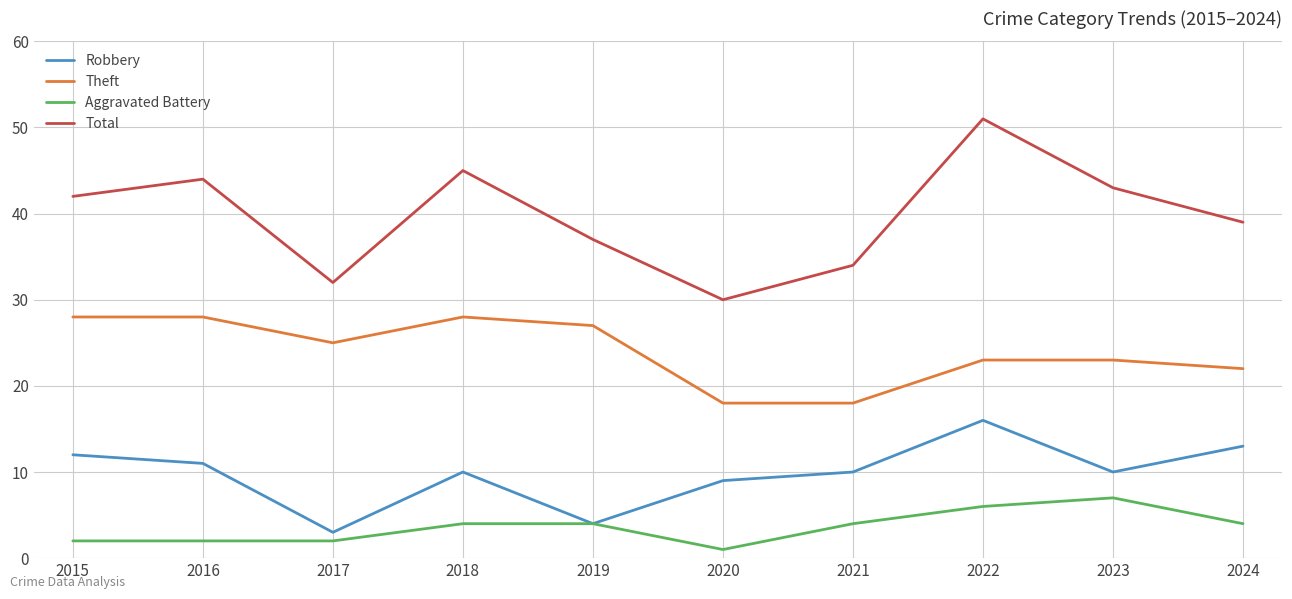

How many lines are shown in the chart?

4